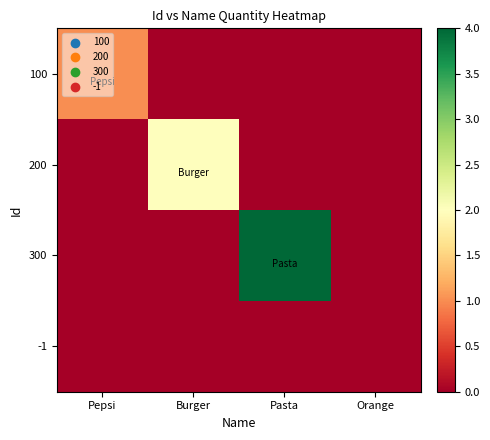

Reading right to left, what are all the values shown in this chart?

100: Orange=0	Pasta=0	Burger=0	Pepsi=1
200: Orange=0	Pasta=0	Burger=2	Pepsi=0
300: Orange=0	Pasta=4	Burger=0	Pepsi=0
-1: Orange=0	Pasta=0	Burger=0	Pepsi=0